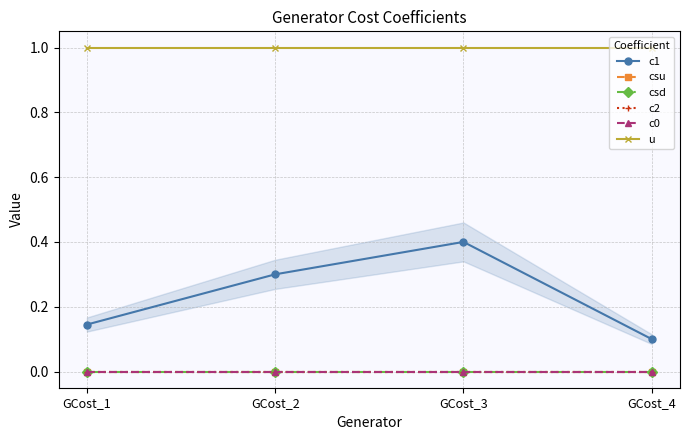

True or false: csd and c0 cross at least once.

False